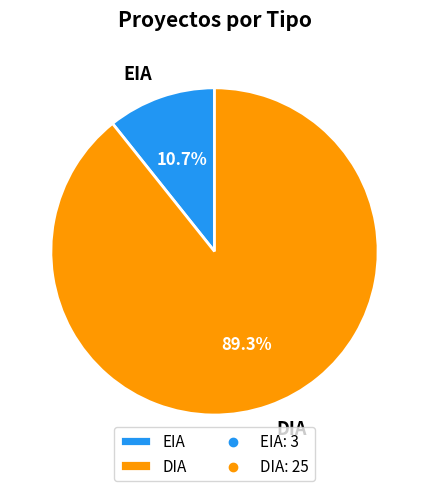

What percentage is the DIA slice, to the nearest percent?

89%